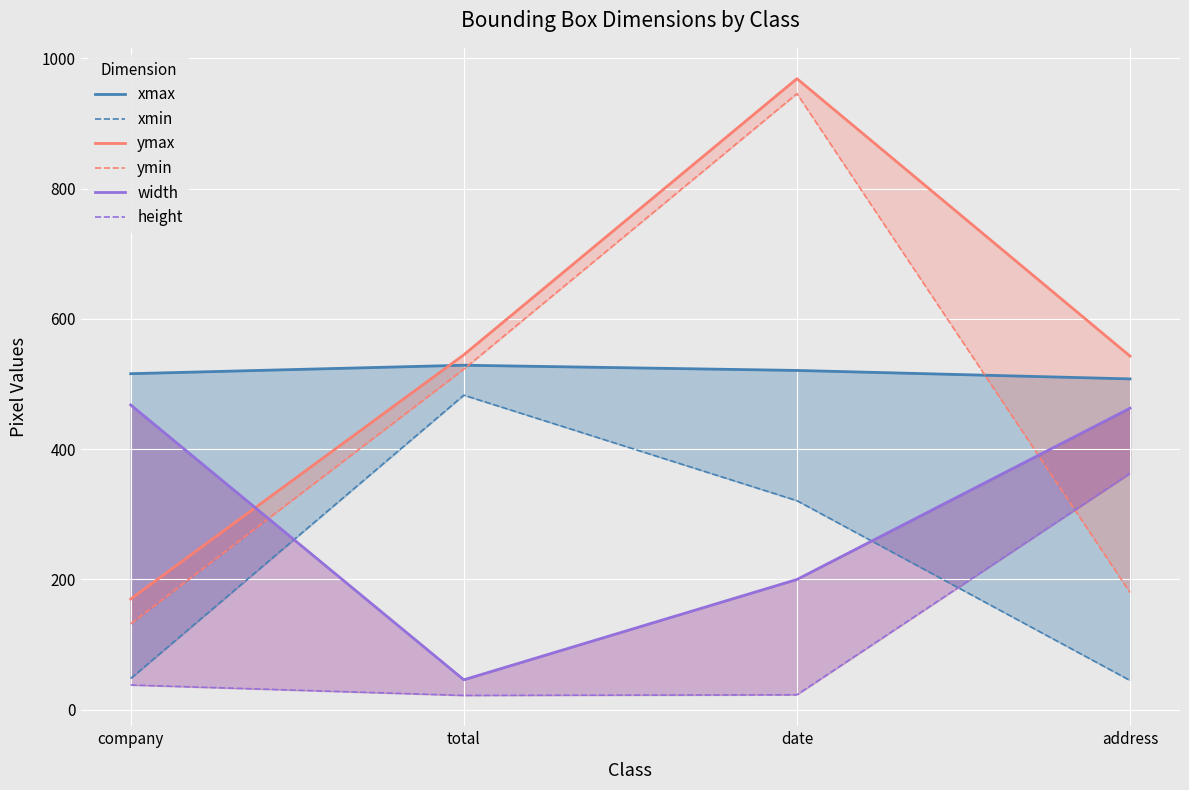

At how many categories does at least one series exceed 263?

4